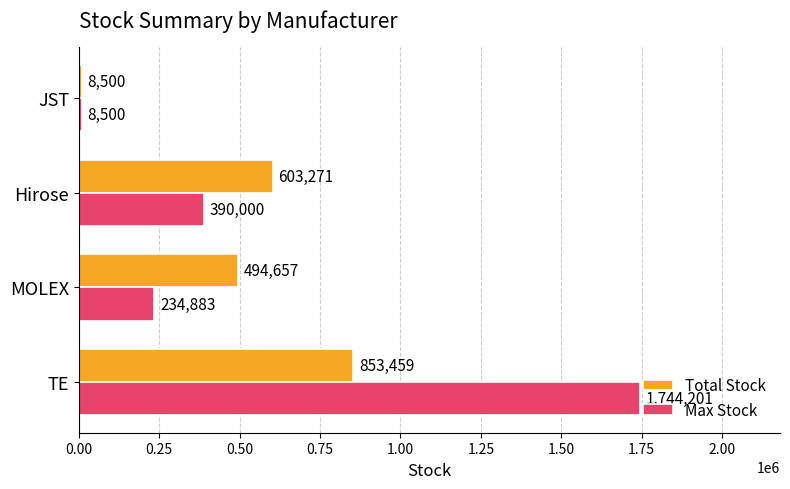

What is the difference between the highest and lowest values at Hirose?

213271